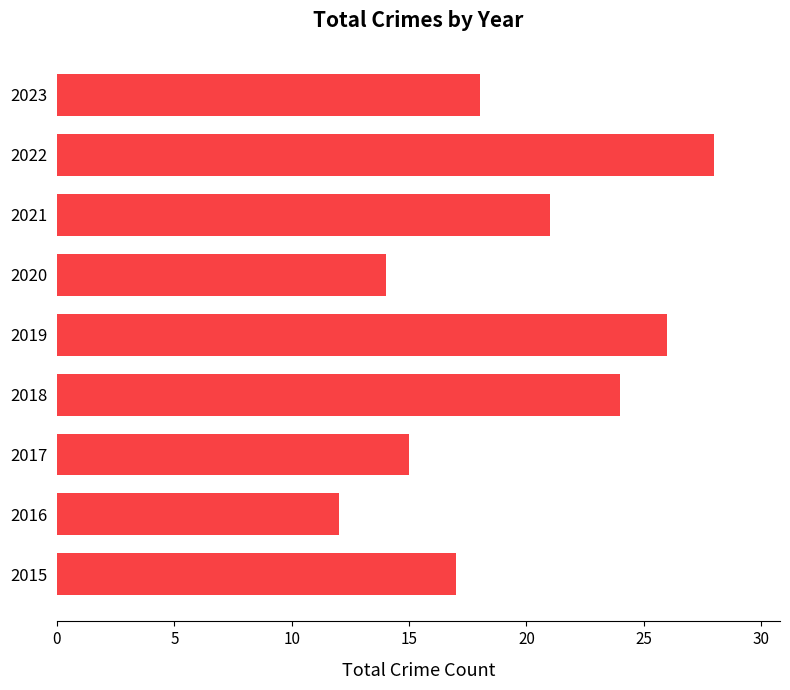

Reading bottom to top, list all the values displayed in this chart.

2015=17	2016=12	2017=15	2018=24	2019=26	2020=14	2021=21	2022=28	2023=18